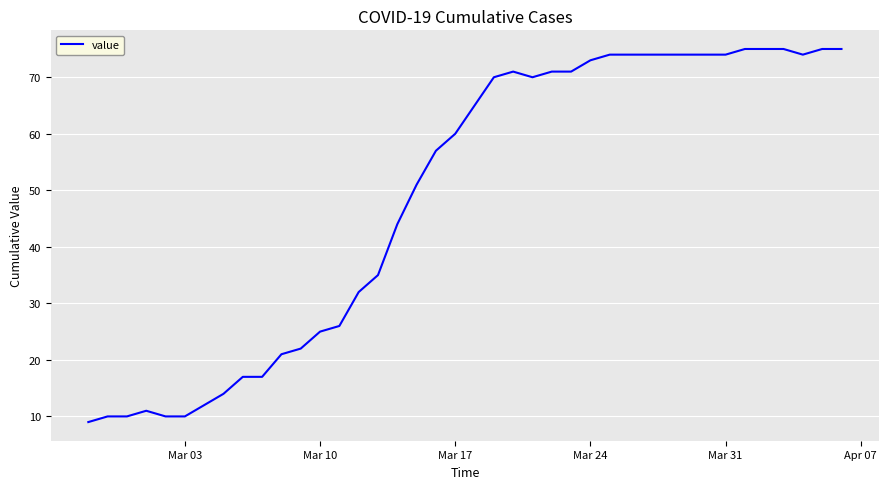

What is the smallest value displayed?

9